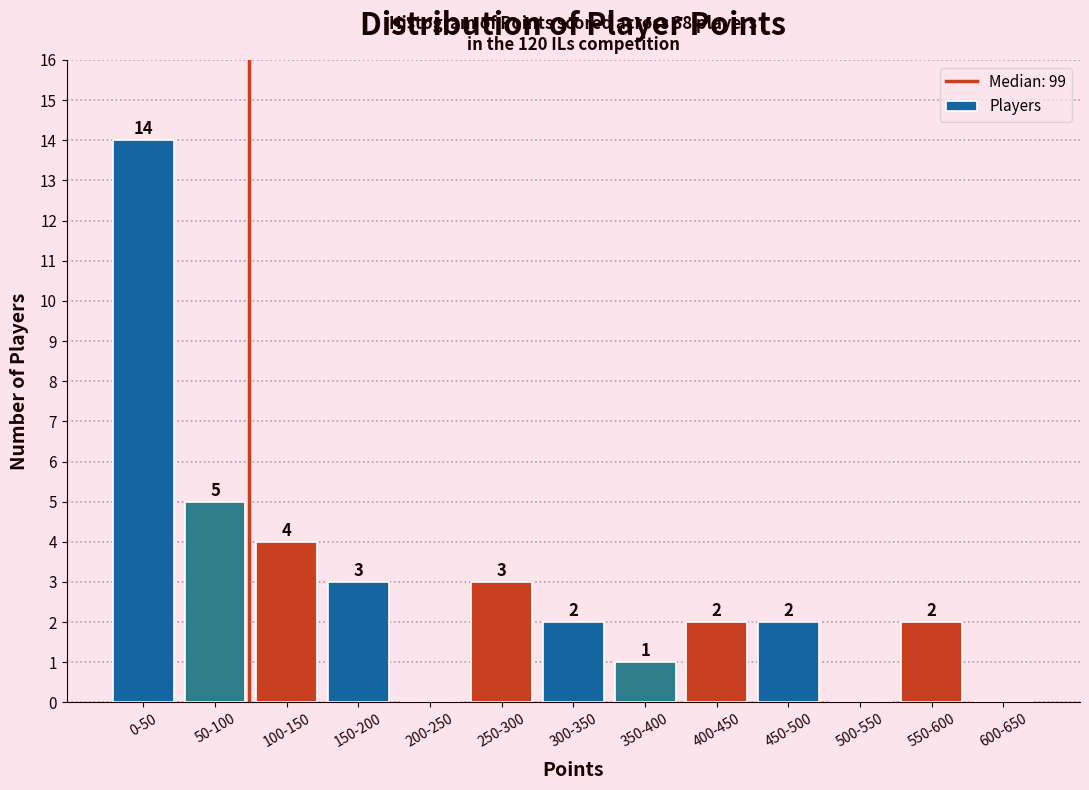

Reading left to right, list all the values displayed in this chart.

0-50=14	50-100=5	100-150=4	150-200=3	200-250=0	250-300=3	300-350=2	350-400=1	400-450=2	450-500=2	500-550=0	550-600=2	600-650=0